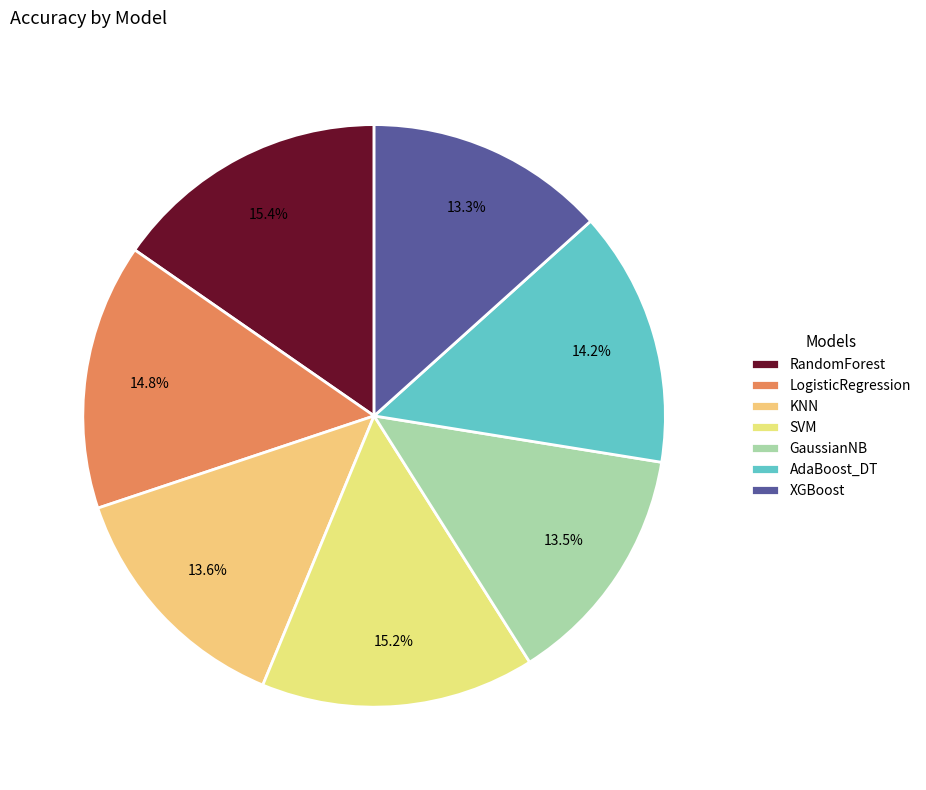

How many segments does this pie chart have?

7